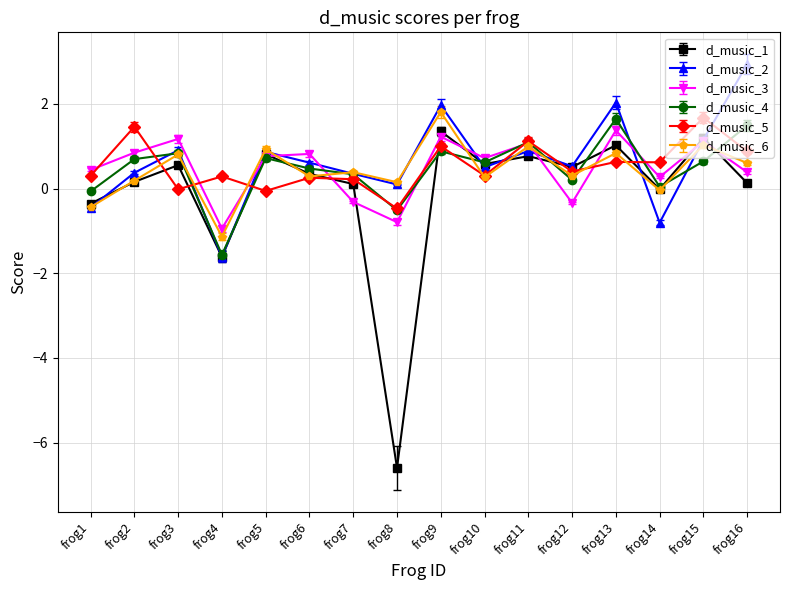

Which series ends up on top after the final intersection of d_music_3 and d_music_4?

d_music_4